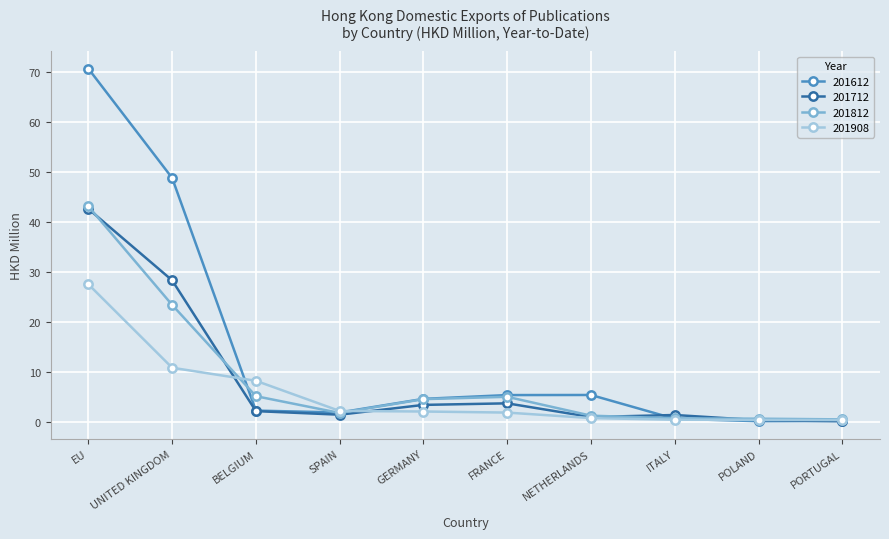

What is the total value across all series at ITALY?

2.9